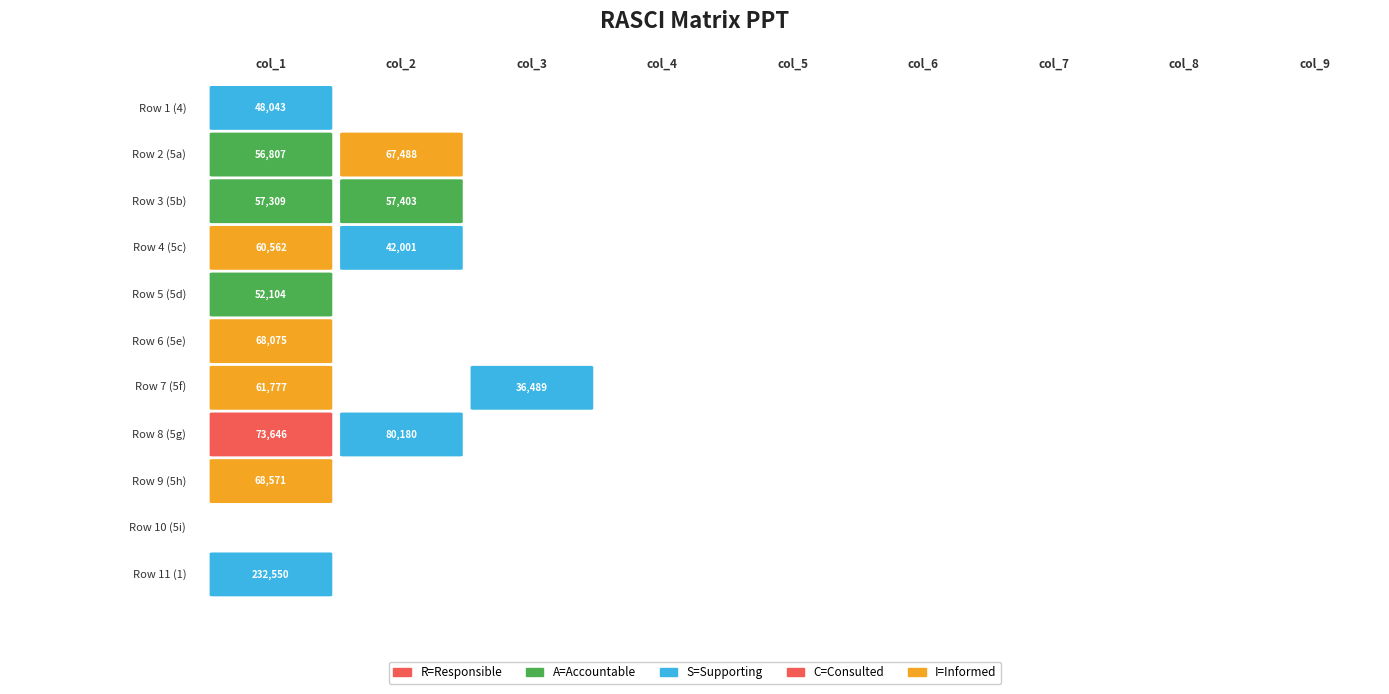

Reading left to right, list all the values displayed in this chart.

Row 1 (4): 0=48043	1=0	2=0	3=0	4=0	5=0	6=0	7=0	8=0
Row 2 (5a): 0=56807	1=67488	2=0	3=0	4=0	5=0	6=0	7=0	8=0
Row 3 (5b): 0=57309	1=57403	2=0	3=0	4=0	5=0	6=0	7=0	8=0
Row 4 (5c): 0=60562	1=42001	2=0	3=0	4=0	5=0	6=0	7=0	8=0
Row 5 (5d): 0=52104	1=0	2=0	3=0	4=0	5=0	6=0	7=0	8=0
Row 6 (5e): 0=68075	1=0	2=0	3=0	4=0	5=0	6=0	7=0	8=0
Row 7 (5f): 0=61777	1=0	2=36489	3=0	4=0	5=0	6=0	7=0	8=0
Row 8 (5g): 0=73646	1=80180	2=0	3=0	4=0	5=0	6=0	7=0	8=0
Row 9 (5h): 0=68571	1=0	2=0	3=0	4=0	5=0	6=0	7=0	8=0
Row 10 (5i): 0=0	1=0	2=0	3=0	4=0	5=0	6=0	7=0	8=0
Row 11 (1): 0=232550	1=0	2=0	3=0	4=0	5=0	6=0	7=0	8=0